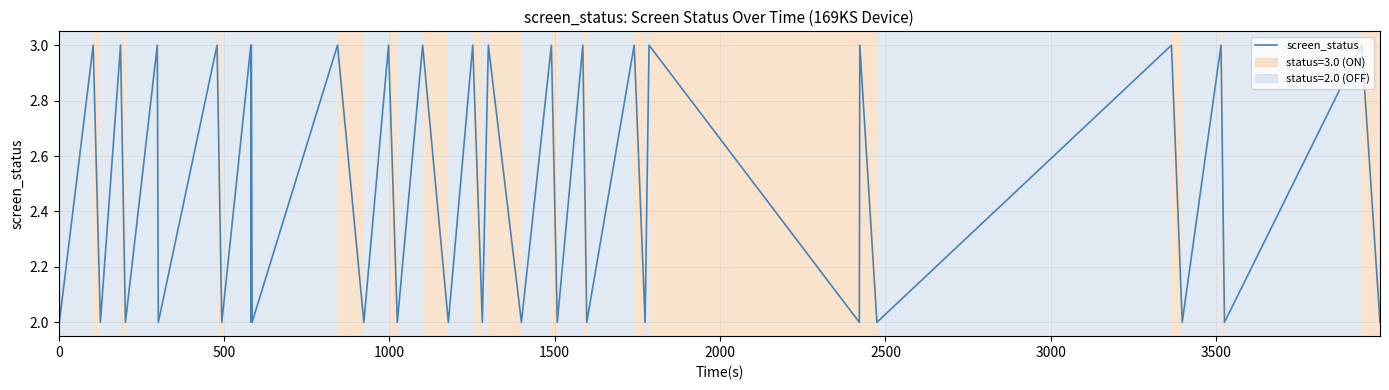

What is the difference between the maximum and minimum values?

1